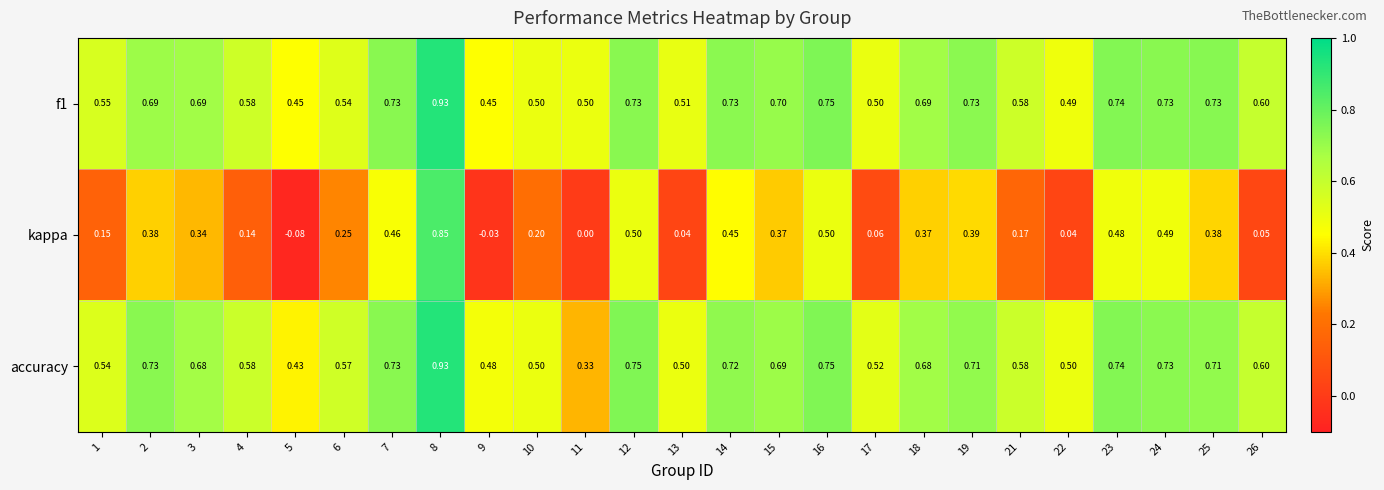

Which series has the largest range (max minus min)?

kappa